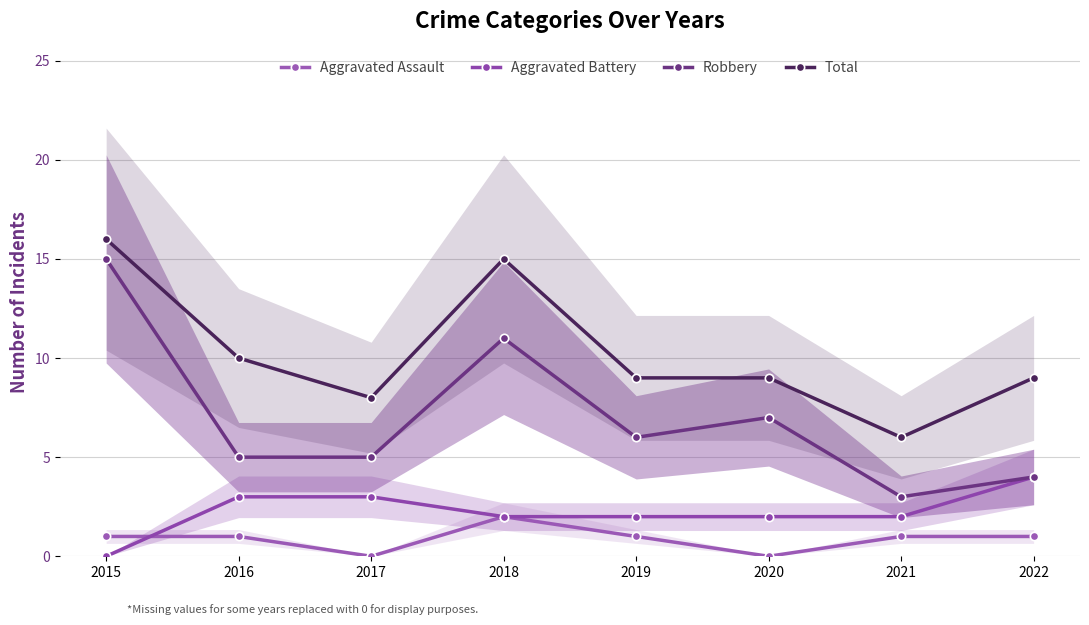

What is the greatest value displayed?

16